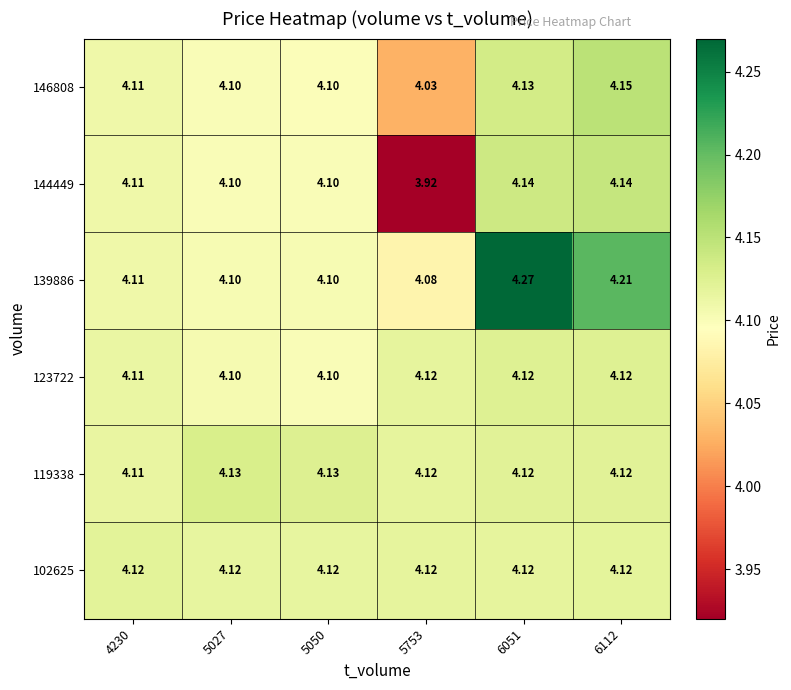

Is the value of 119338 at 6112 greater than the value of 146808 at 5050?

Yes